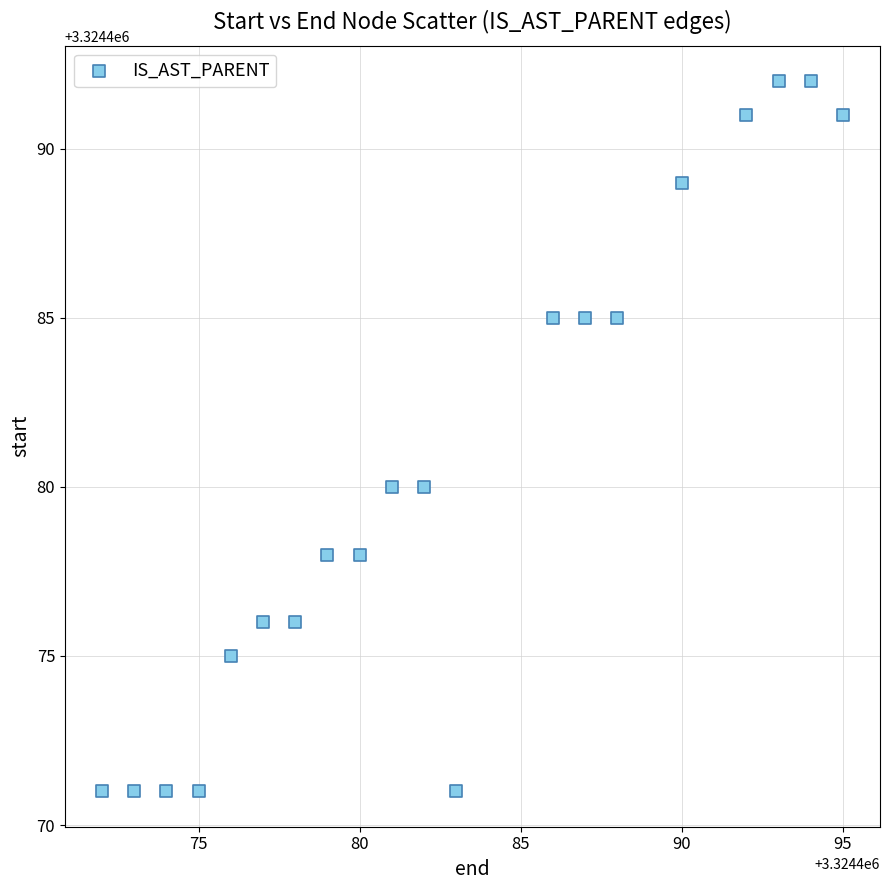

What is the range of X values (max minus min)?

23